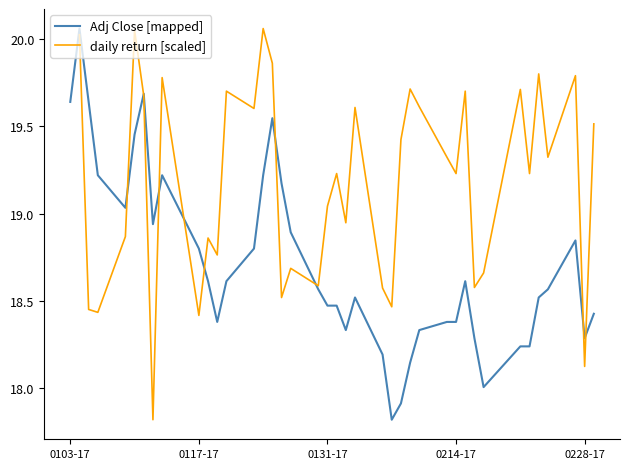

How many lines are shown in the chart?

2